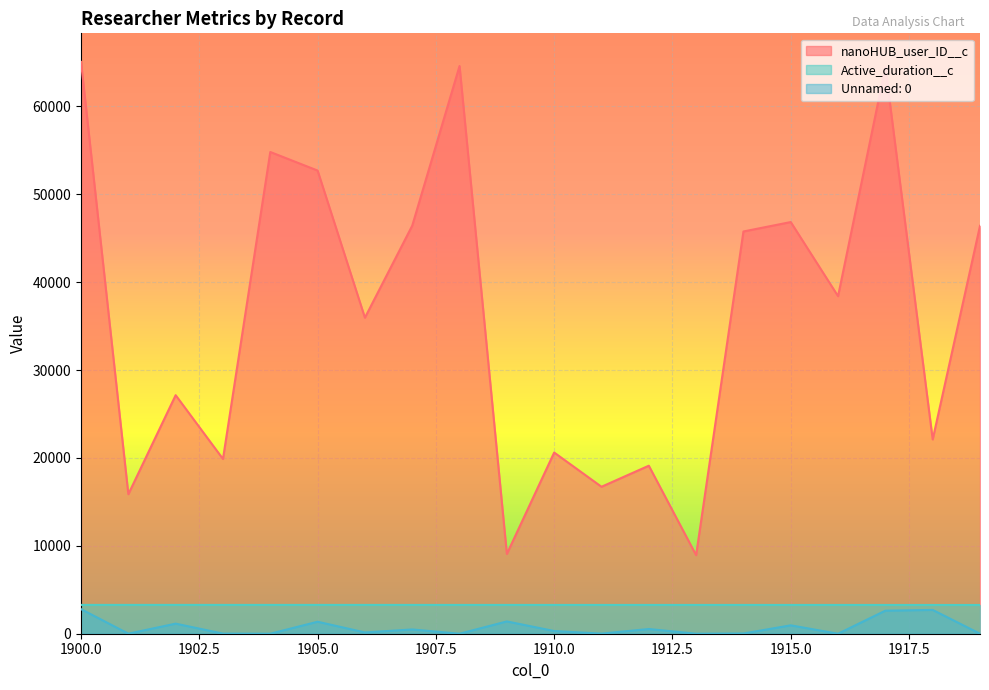

At which label does Active_duration__c first exceed 3275?

1900.0